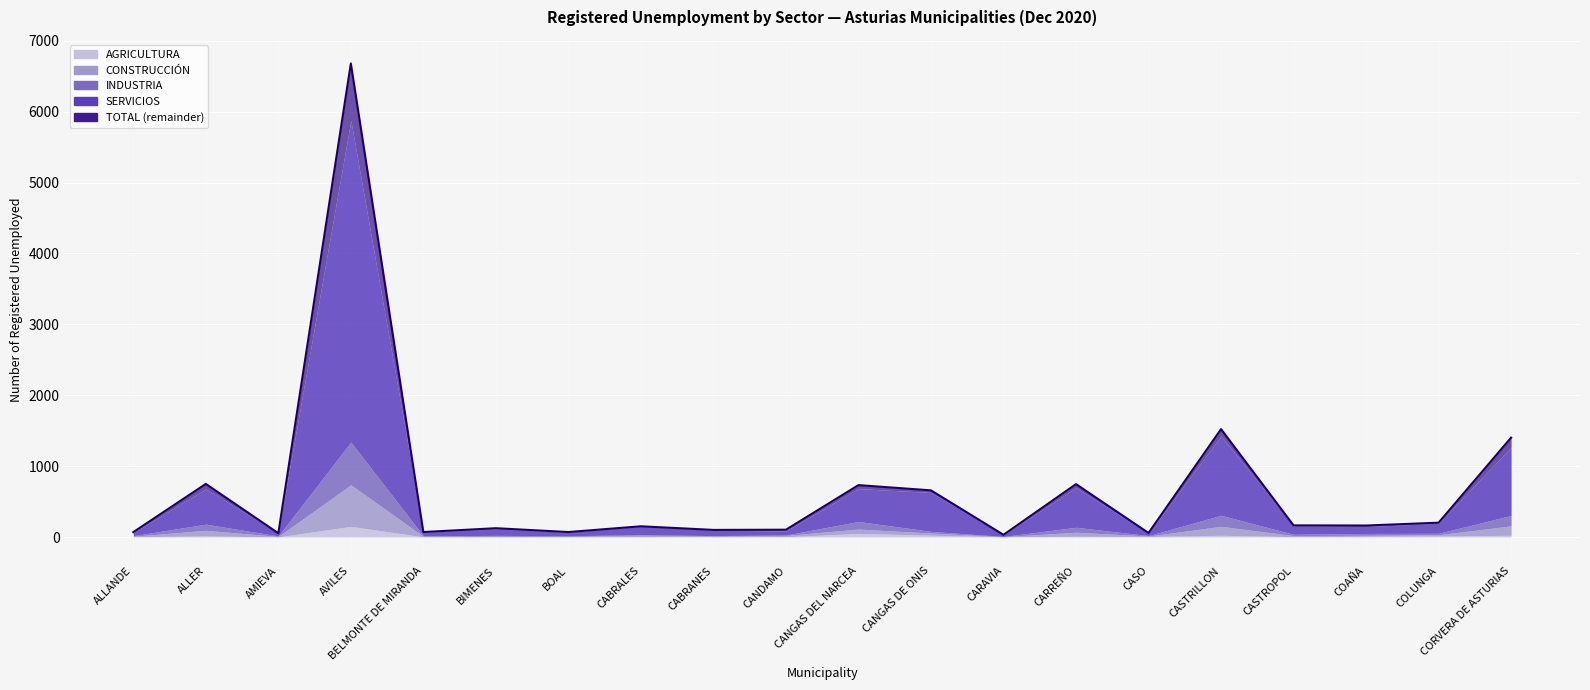

Reading right to left, what are all the values shown in this chart?

TOTAL: CORVERA DE ASTURIAS=1402	COLUNGA=202	COAÑA=162	CASTROPOL=164	CASTRILLON=1522	CASO=57	CARREÑO=746	CARAVIA=31	CANGAS DE ONIS=658	CANGAS DEL NARCEA=732	CANDAMO=103	CABRANES=100	CABRALES=151	BOAL=70	BIMENES=124	BELMONTE DE MIRANDA=70	AVILES=6682	AMIEVA=53	ALLER=749	ALLANDE=69
SERVICIOS: CORVERA DE ASTURIAS=963	COLUNGA=142	COAÑA=98	CASTROPOL=122	CASTRILLON=1118	CASO=34	CARREÑO=559	CARAVIA=23	CANGAS DE ONIS=550	CANGAS DEL NARCEA=464	CANDAMO=58	CABRANES=76	CABRALES=119	BOAL=49	BIMENES=91	BELMONTE DE MIRANDA=50	AVILES=4540	AMIEVA=43	ALLER=497	ALLANDE=42
INDUSTRIA: CORVERA DE ASTURIAS=147	COLUNGA=20	COAÑA=26	CASTROPOL=18	CASTRILLON=156	CASO=6	CARREÑO=70	CARAVIA=3	CANGAS DE ONIS=23	CANGAS DEL NARCEA=107	CANDAMO=6	CABRANES=8	CABRALES=7	BOAL=10	BIMENES=12	BELMONTE DE MIRANDA=7	AVILES=604	AMIEVA=7	ALLER=87	ALLANDE=8
CONSTRUCCION: CORVERA DE ASTURIAS=133	COLUNGA=17	COAÑA=14	CASTROPOL=15	CASTRILLON=126	CASO=7	CARREÑO=57	CARAVIA=2	CANGAS DE ONIS=31	CANGAS DEL NARCEA=61	CANDAMO=18	CABRANES=5	CABRALES=21	BOAL=6	BIMENES=10	BELMONTE DE MIRANDA=7	AVILES=586	AMIEVA=7	ALLER=79	ALLANDE=7
AGRICULTURA: CORVERA DE ASTURIAS=24	COLUNGA=15	COAÑA=10	CASTROPOL=5	CASTRILLON=24	CASO=7	CARREÑO=10	CARAVIA=3	CANGAS DE ONIS=25	CANGAS DEL NARCEA=51	CANDAMO=4	CABRANES=7	CABRALES=4	BOAL=2	BIMENES=1	BELMONTE DE MIRANDA=2	AVILES=150	AMIEVA=1	ALLER=15	ALLANDE=4